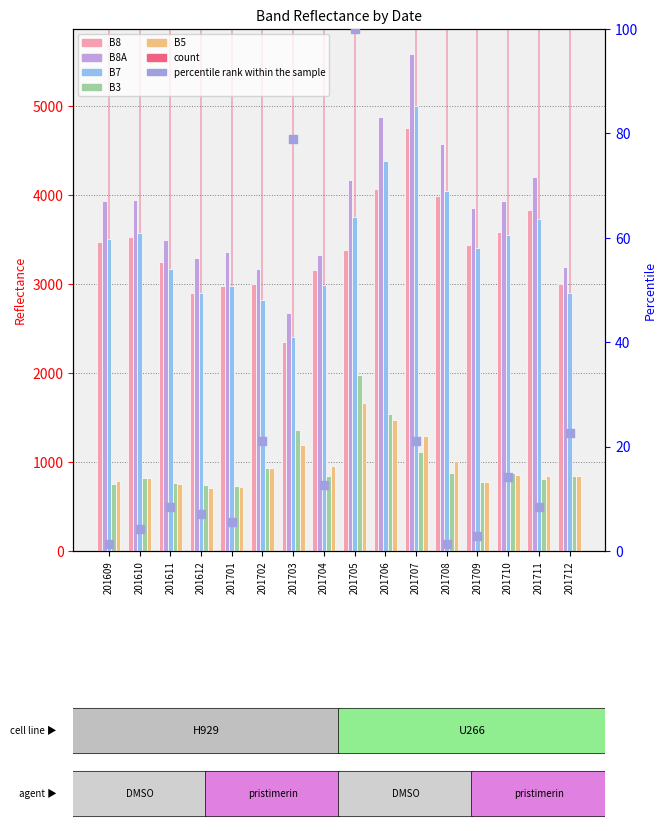

At how many categories does at least one series exceed 3364?

10